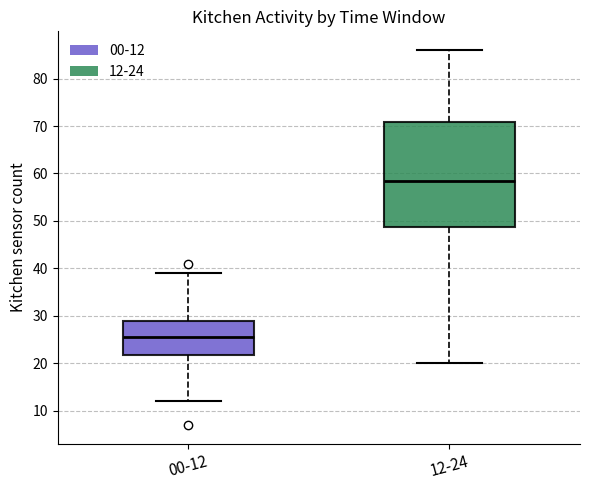

Comparing the boxes themselves (not the whiskers), which one is the tallest?

12-24